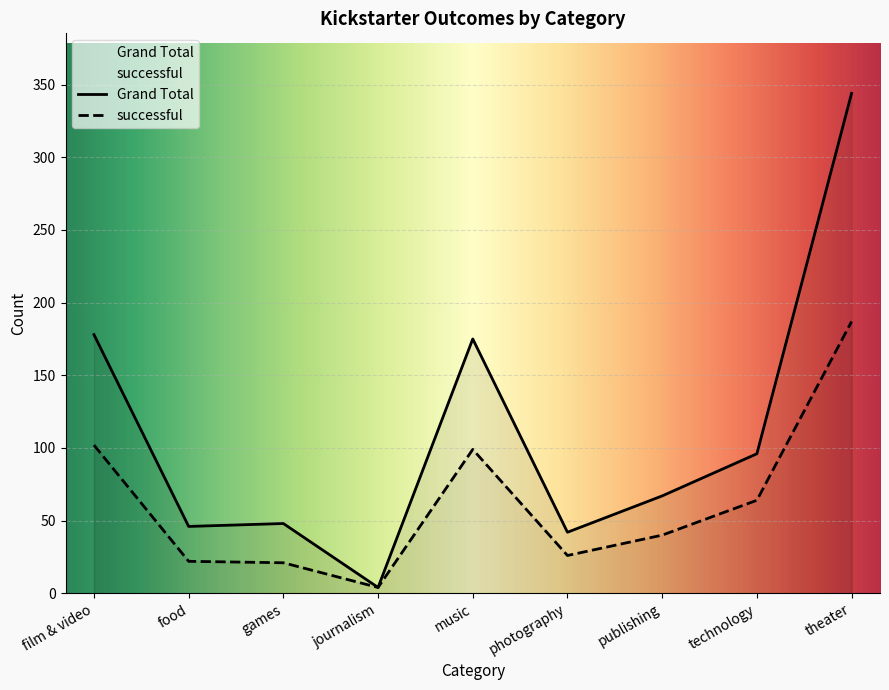

At which label does Grand Total first exceed 67?

film & video